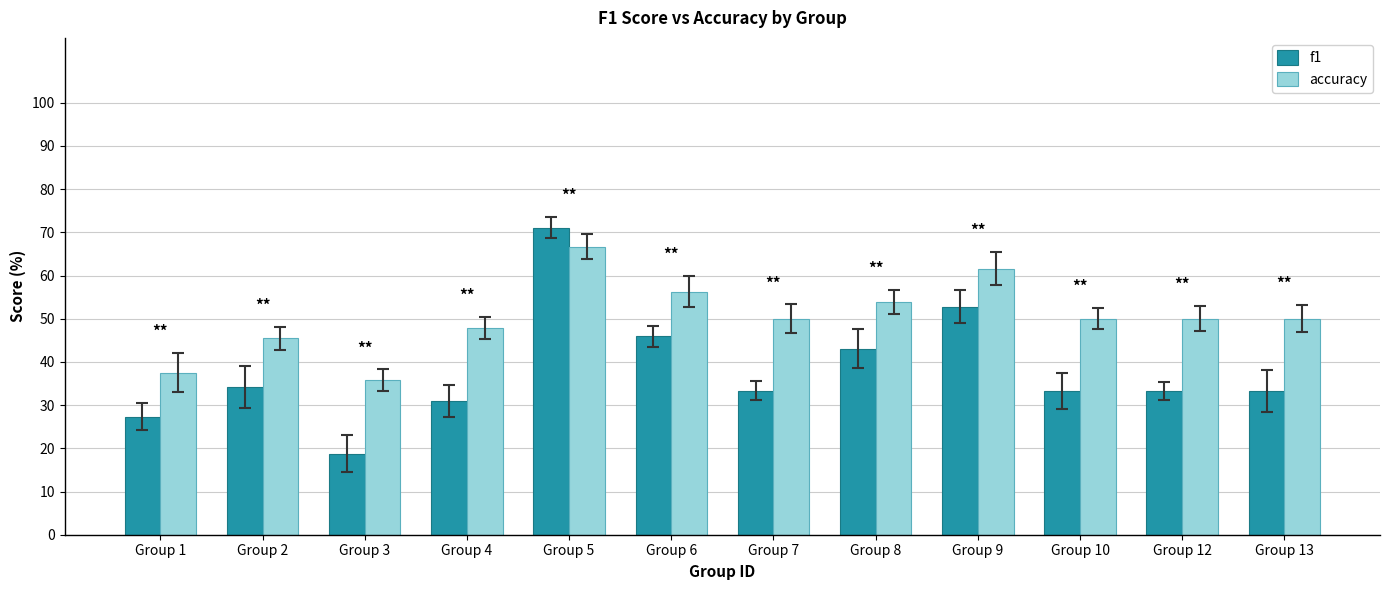

What are all the series names shown in the legend?

f1, accuracy